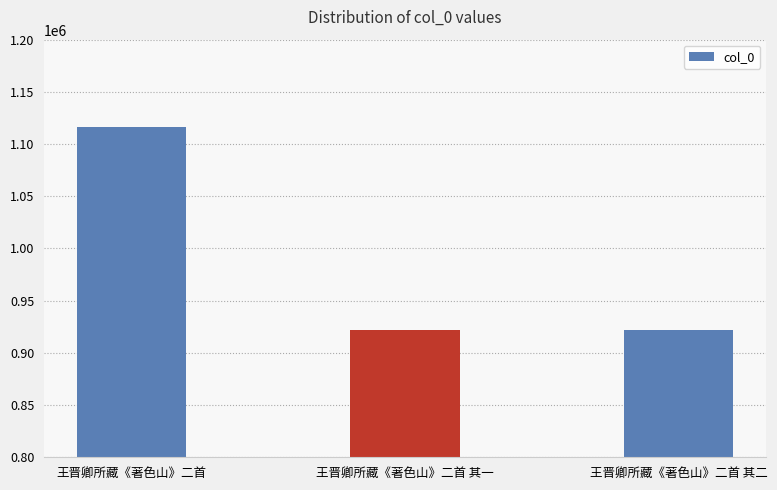

What position from the left is 王晋卿所藏《著色山》二首 其二?

3